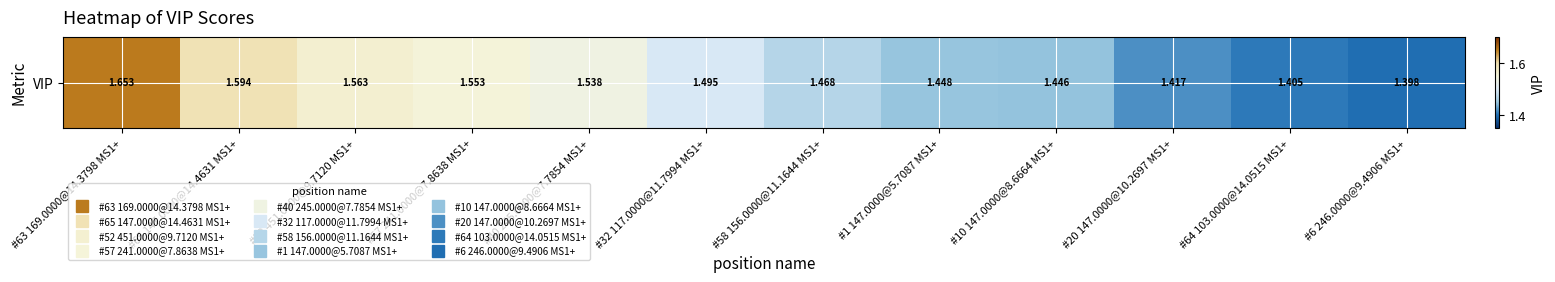

The chart shows a value of 2.1 at #6 246.0000@9.4906 MS1+. True or false?

False